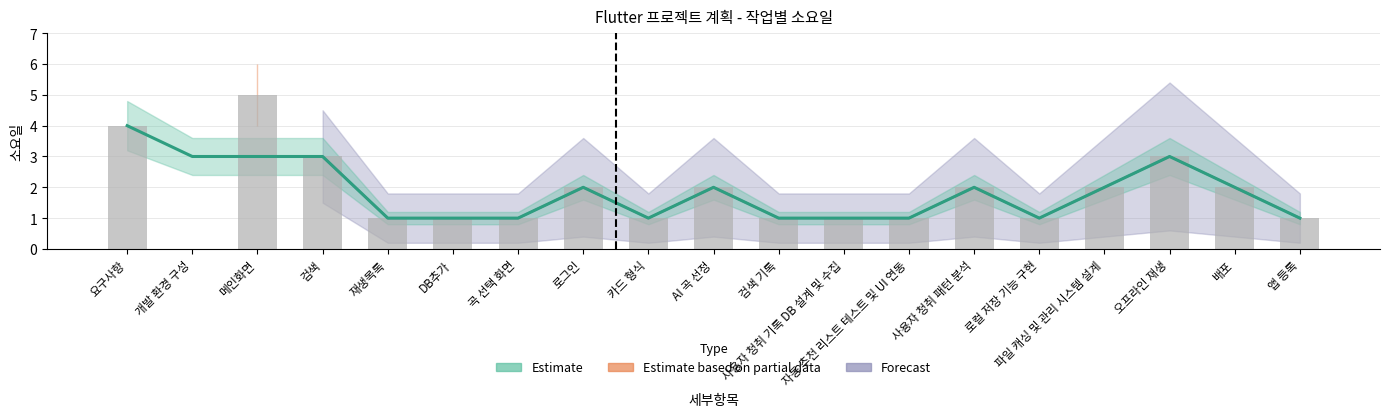

Is it true that Estimate equals 1 at 카드 형식?

True